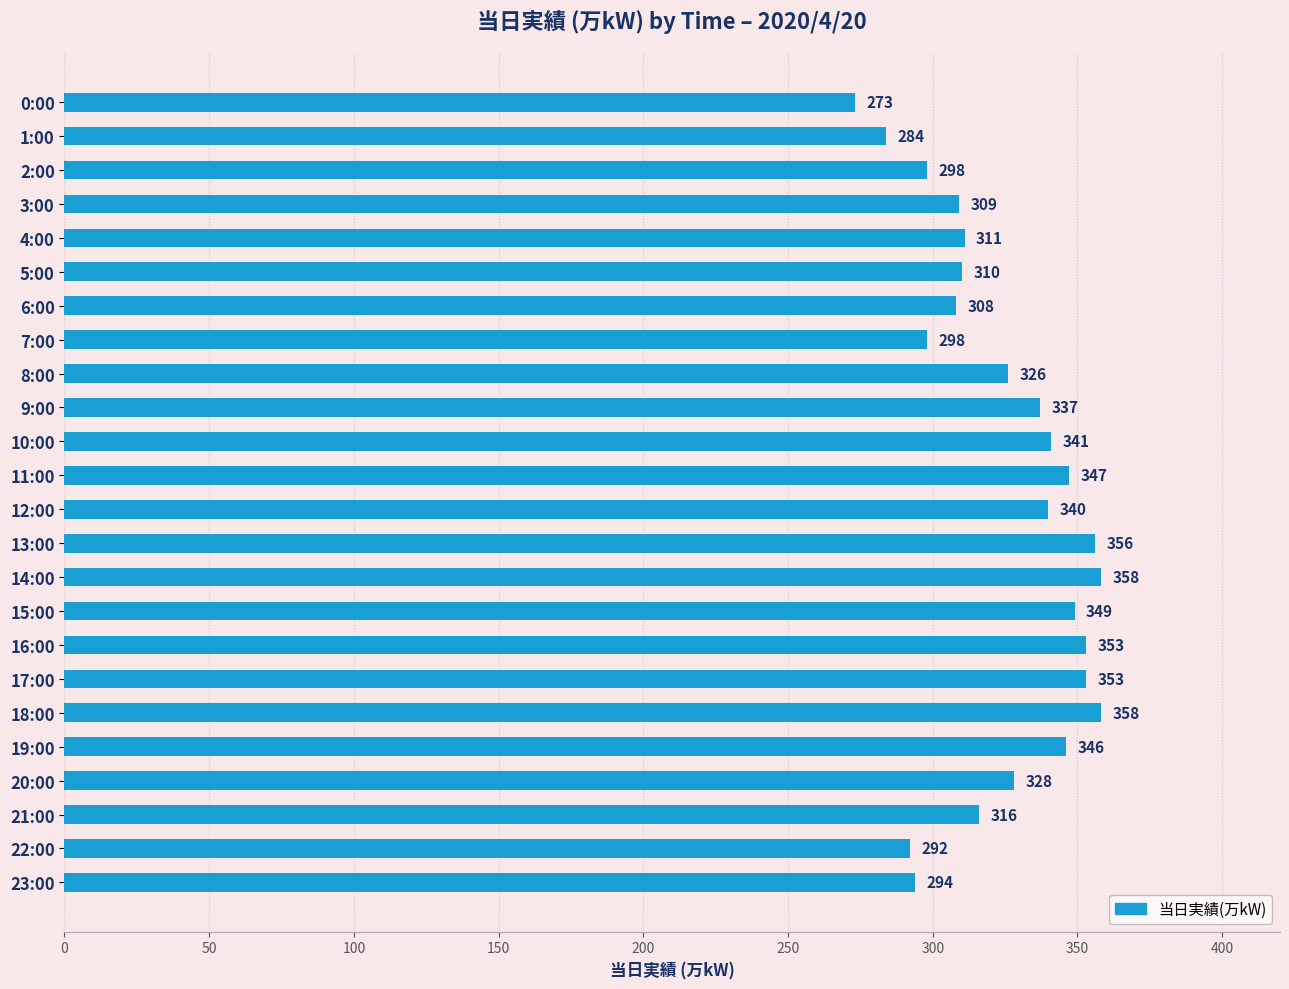

What is the change in value from 1:00 to 7:00?

+14